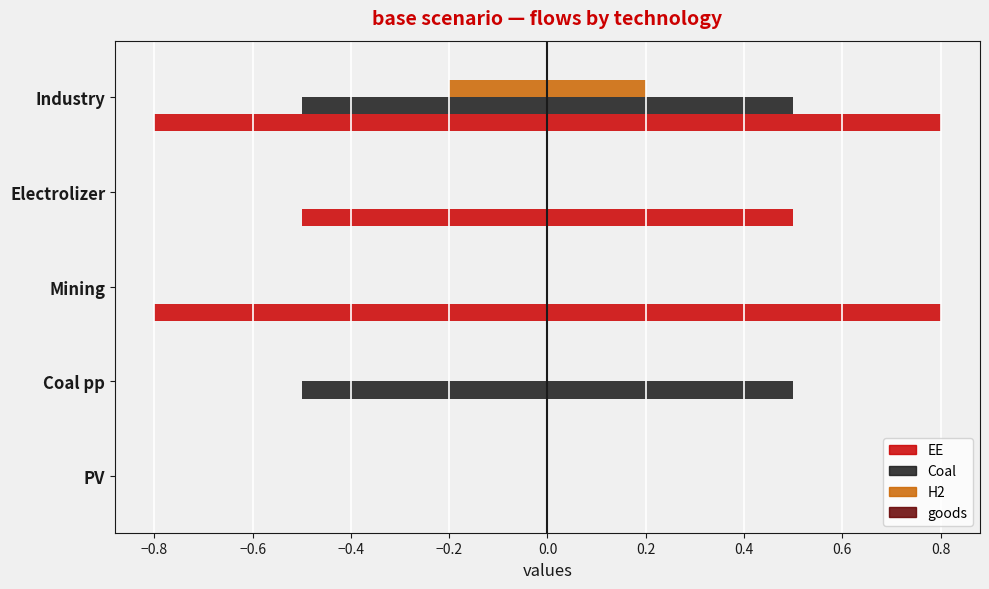

The EE series shows -0.2 at Electrolizer. True or false?

False